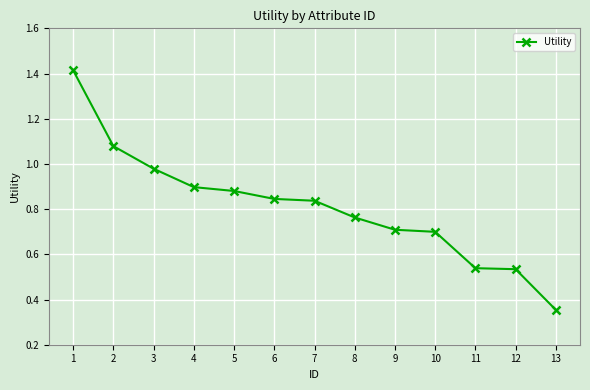

Where is the data nearest to the value 0?

13